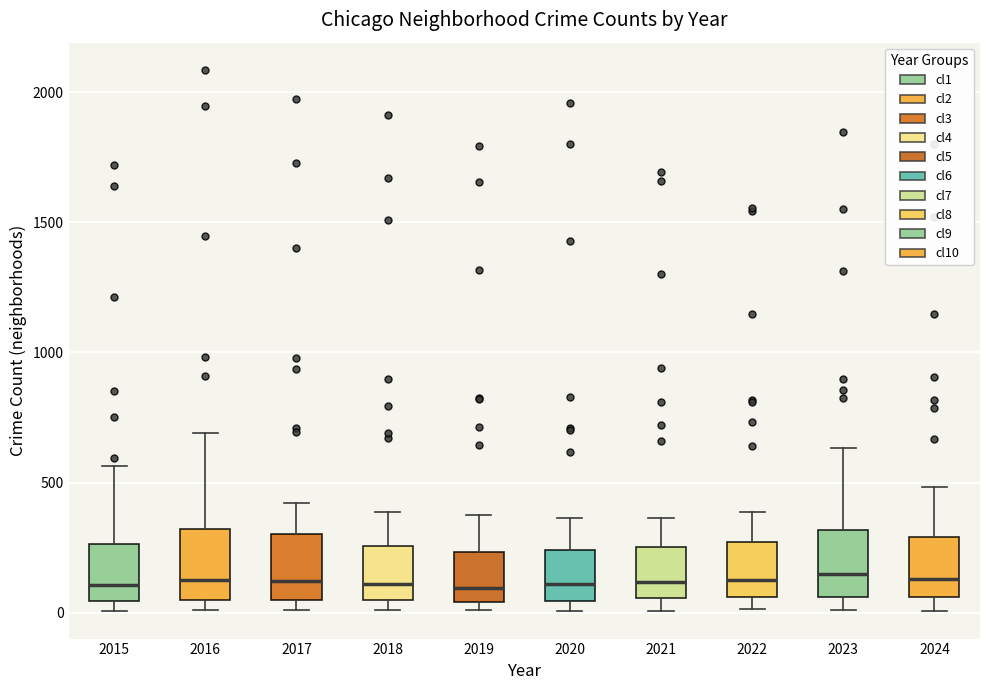

Where is the lower edge of the box at x = 2015 on the y-axis? The values are not printed on the chart, so give them approximately, as read against the axis.

50